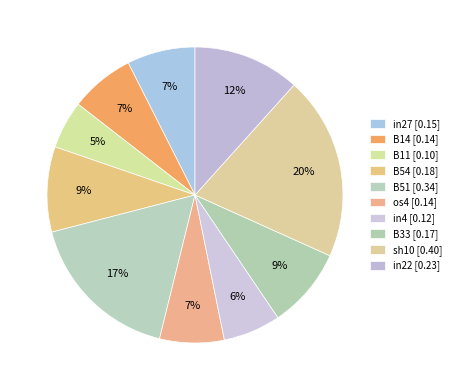

Count the number of slices in the pie.

10